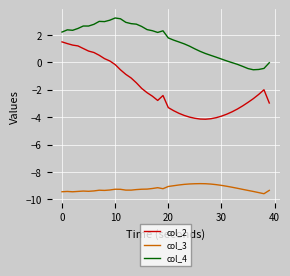

What is the greatest value displayed?

3.2